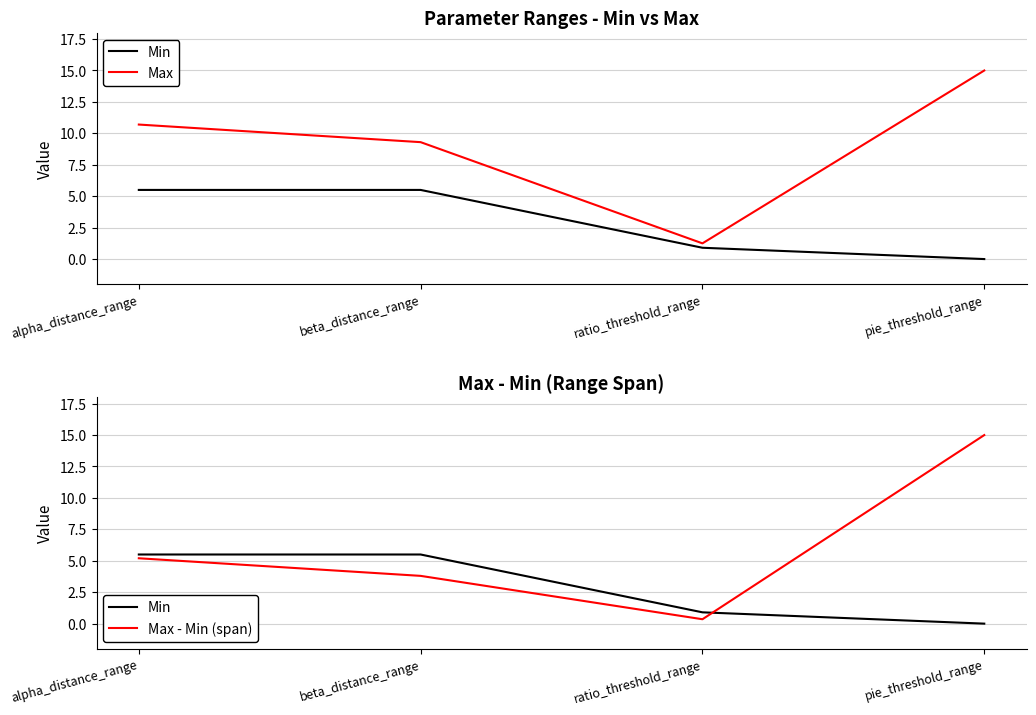

Which series has the largest total across all categories?

Max